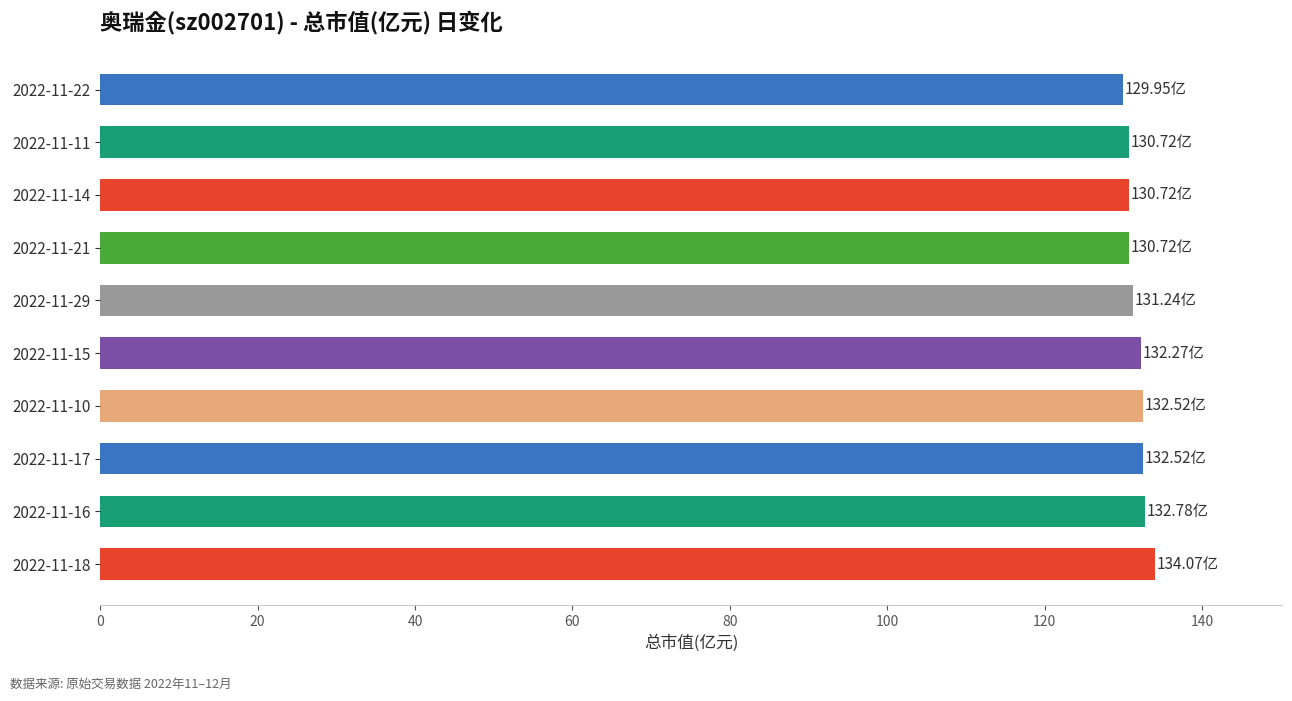

What is the ratio of the value at 2022-11-16 to the value at 2022-11-21?

1.0